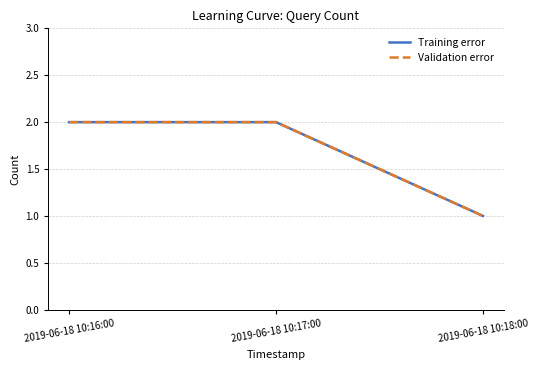

What is the lowest value of the Validation error series?

1